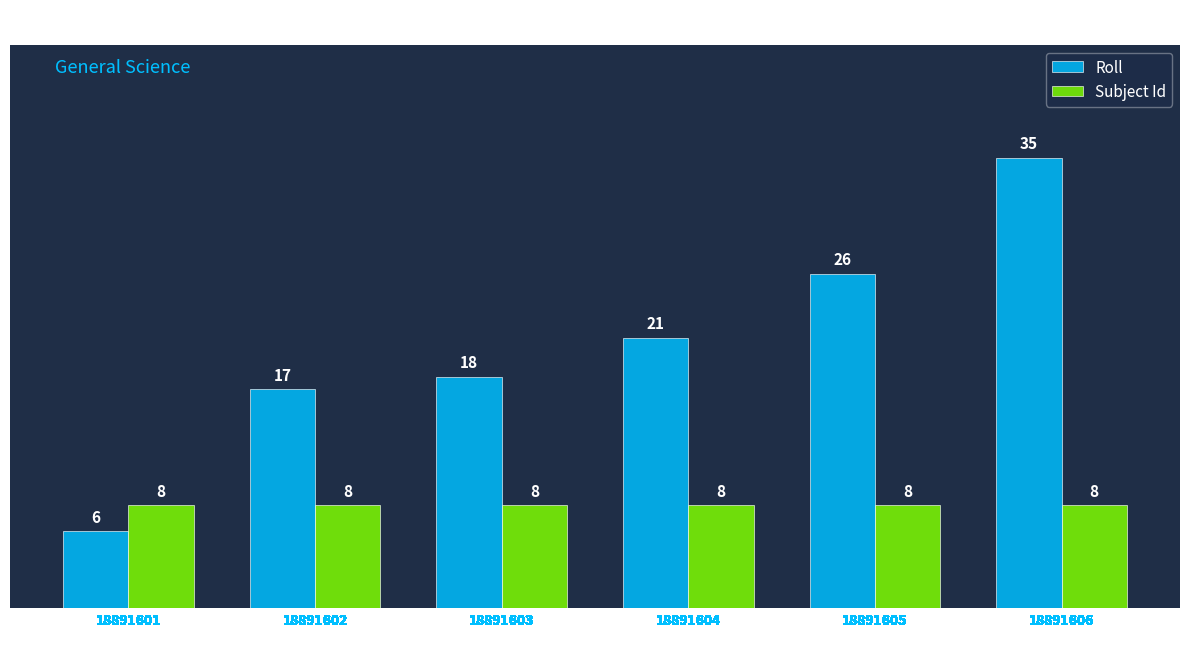

Which series has the largest total across all categories?

Roll